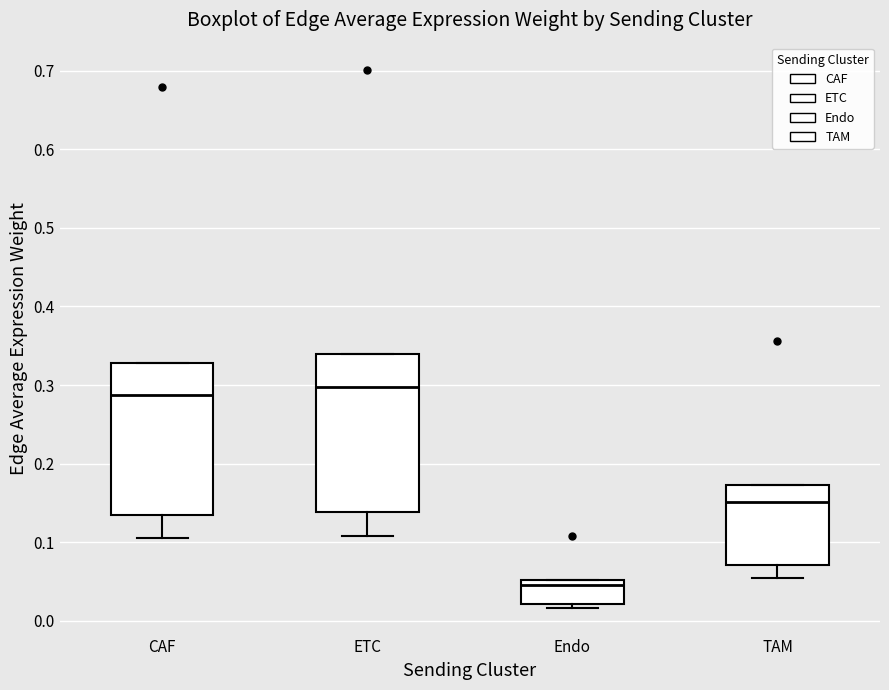

Where is the lower edge of the box for TAM on the y-axis? The values are not printed on the chart, so give them approximately, as read against the axis.

0.07